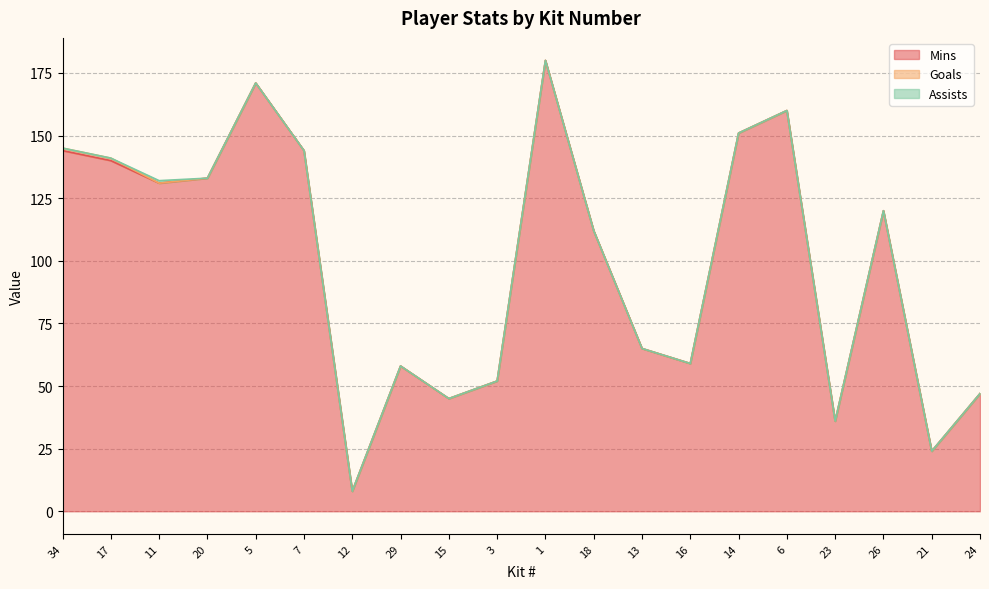

Which series has the largest total across all categories?

Mins